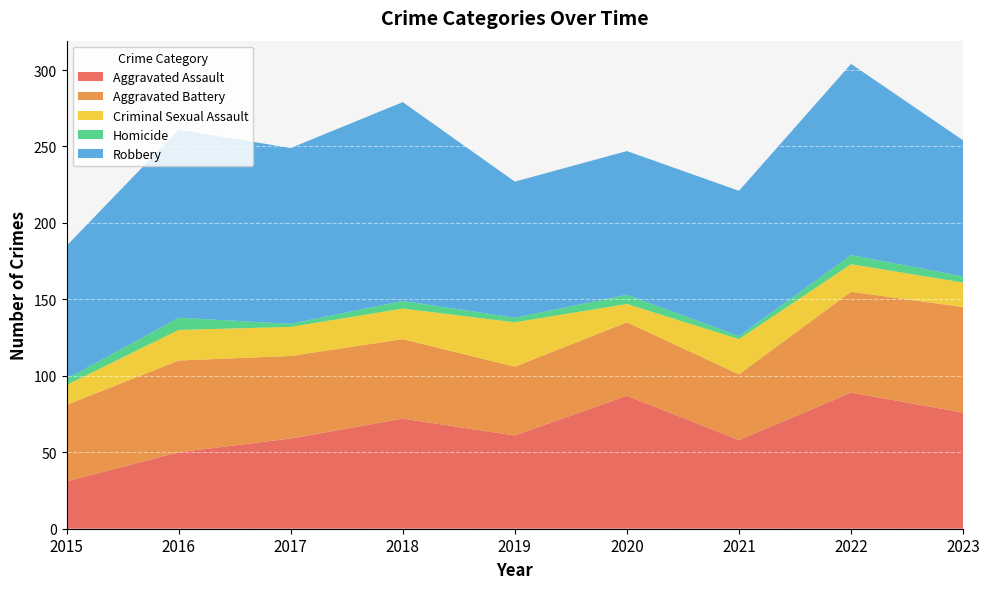

Reading right to left, extract all data points from this chart.

Aggravated Assault: 2023=76	2022=89	2021=58	2020=87	2019=61	2018=72	2017=59	2016=50	2015=31
Aggravated Battery: 2023=69	2022=66	2021=43	2020=48	2019=45	2018=52	2017=54	2016=60	2015=50
Criminal Sexual Assault: 2023=16	2022=18	2021=23	2020=12	2019=29	2018=20	2017=19	2016=20	2015=13
Homicide: 2023=4	2022=6	2021=2	2020=6	2019=3	2018=5	2017=2	2016=8	2015=4
Robbery: 2023=89	2022=125	2021=95	2020=94	2019=89	2018=130	2017=115	2016=123	2015=87